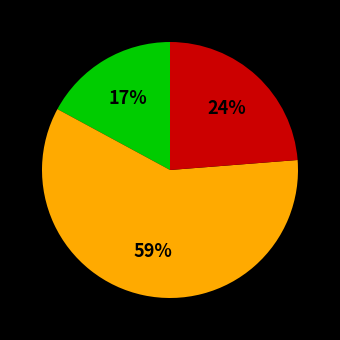

Is there any slice that represents more than half of the pie?

Yes